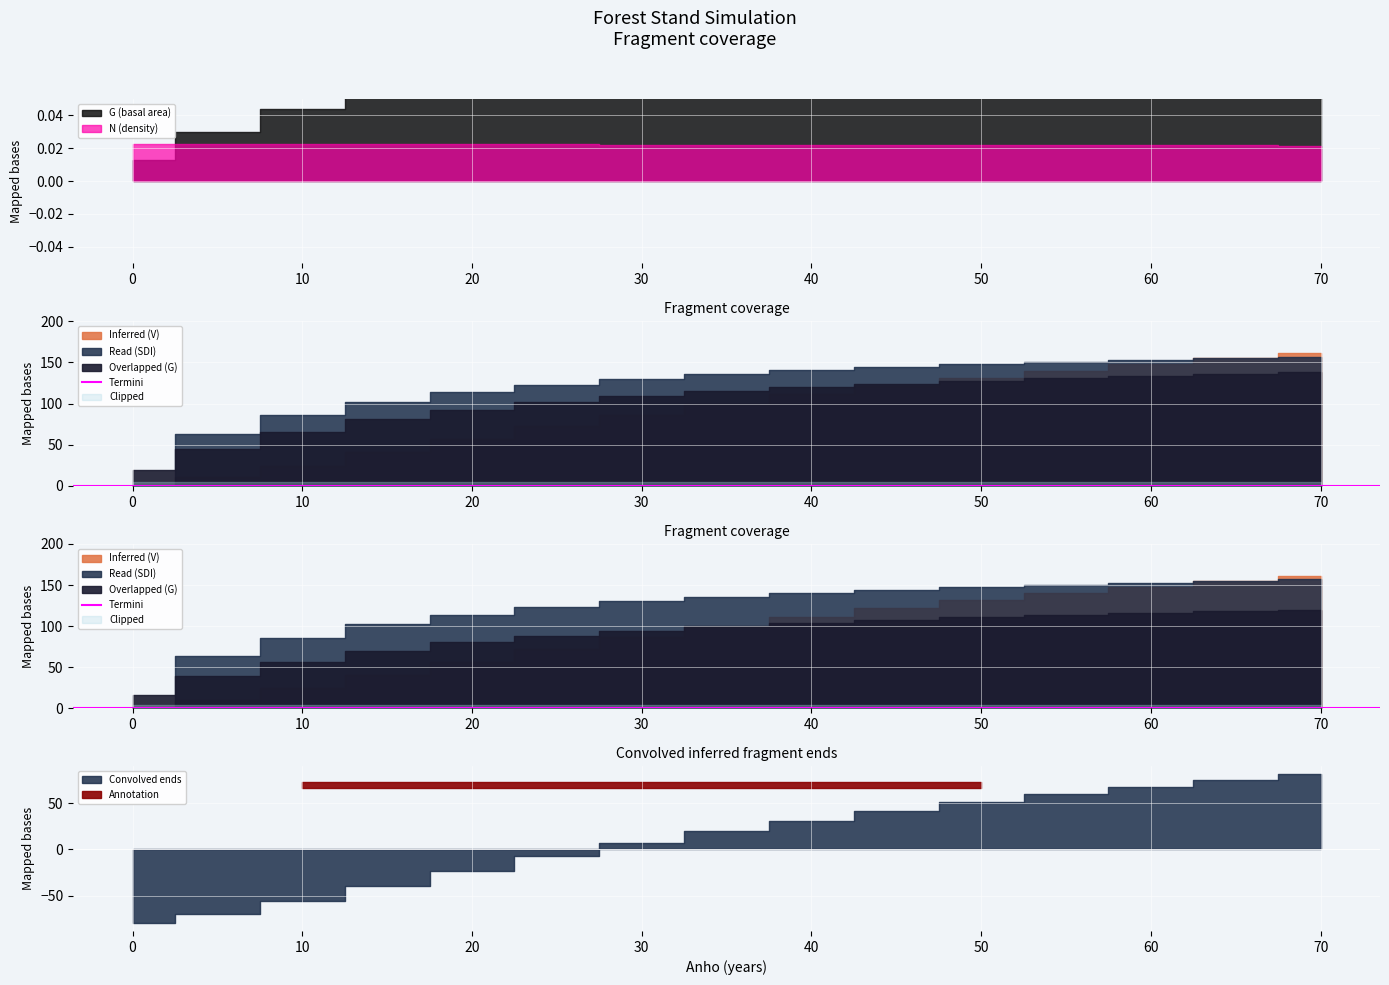

Where do SDI and V_con_corteza first cross each other?

20 and 25